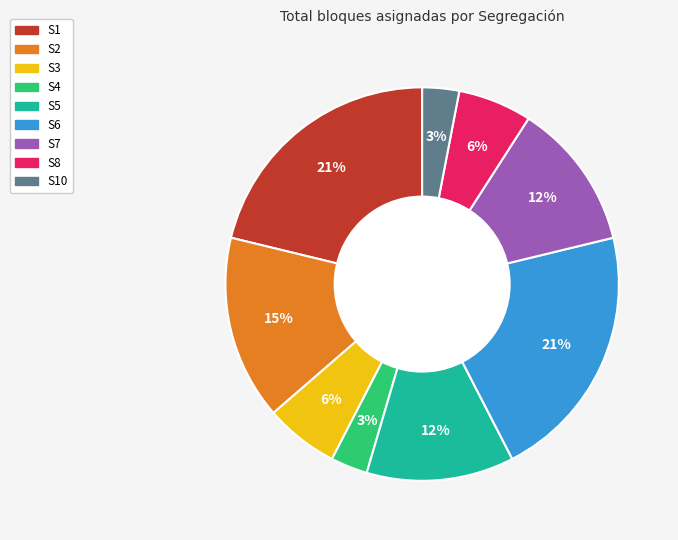

Is there a majority slice in this chart?

No